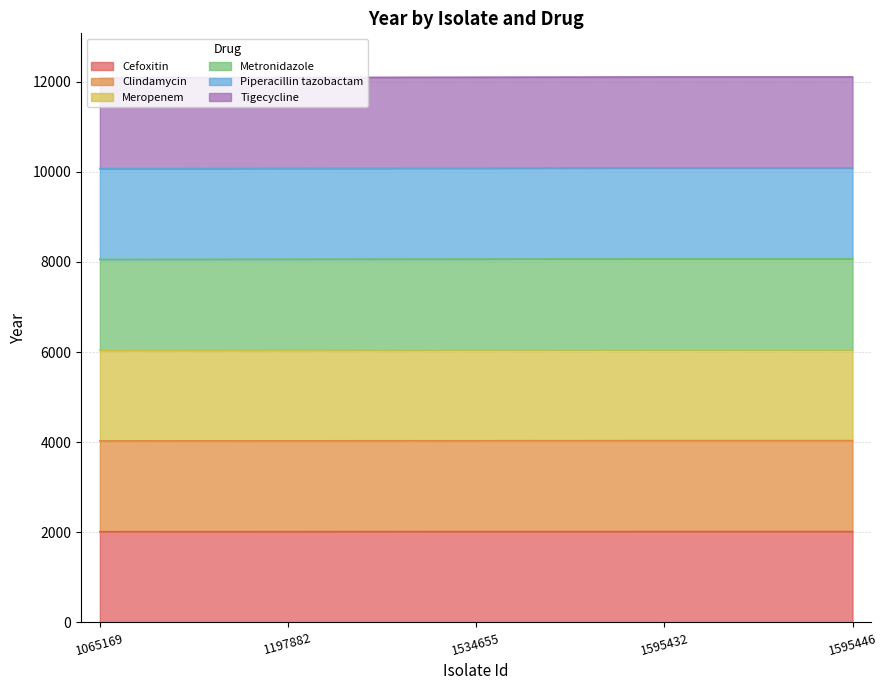

At which category is the sum across all series the highest?

1595432